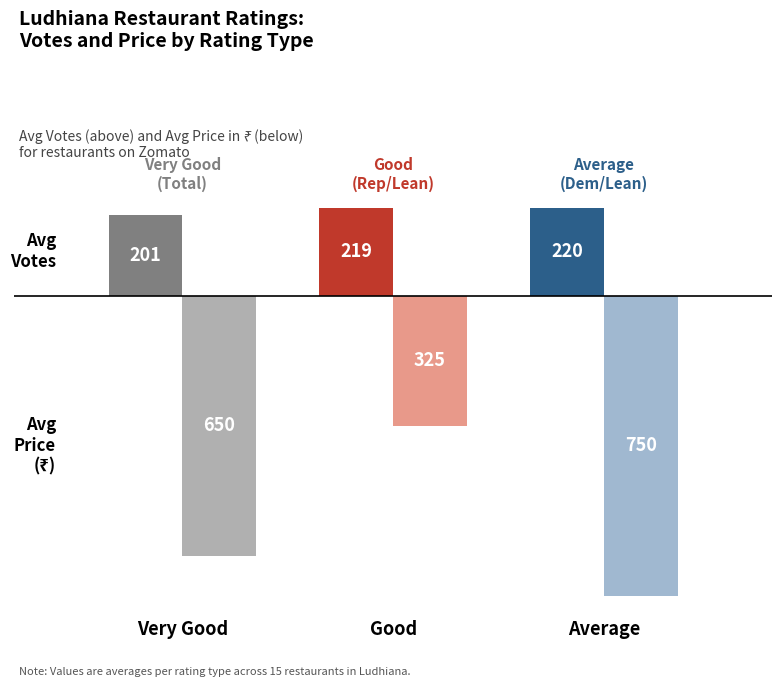

What is the label of the 2nd bar from the right?

Good